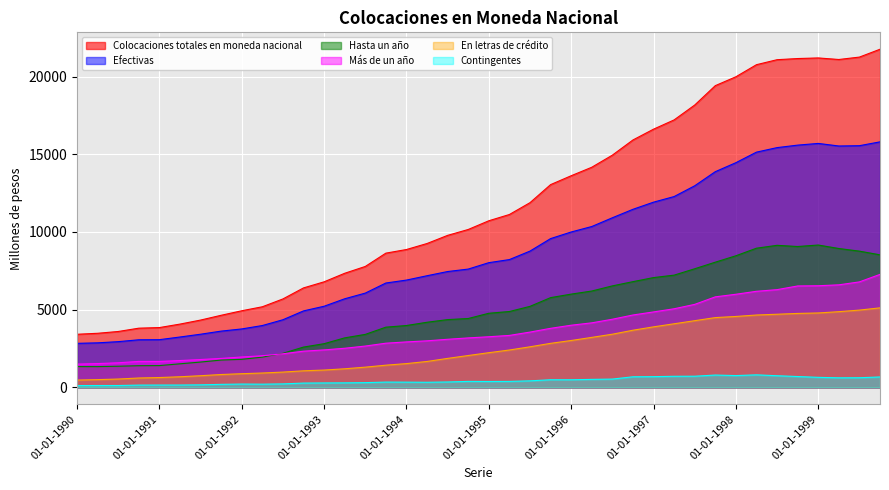

What is the sum of the Contingentes values at 01-10-1998 and 01-07-1995?

1116